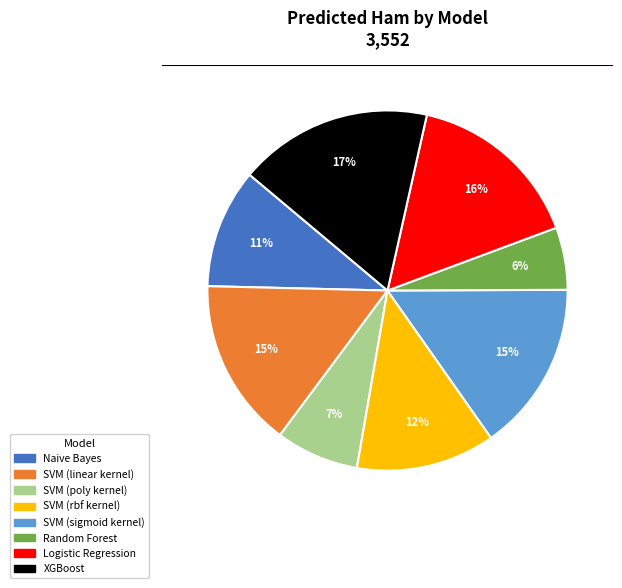

Which category has the smallest portion of the pie?

Random Forest